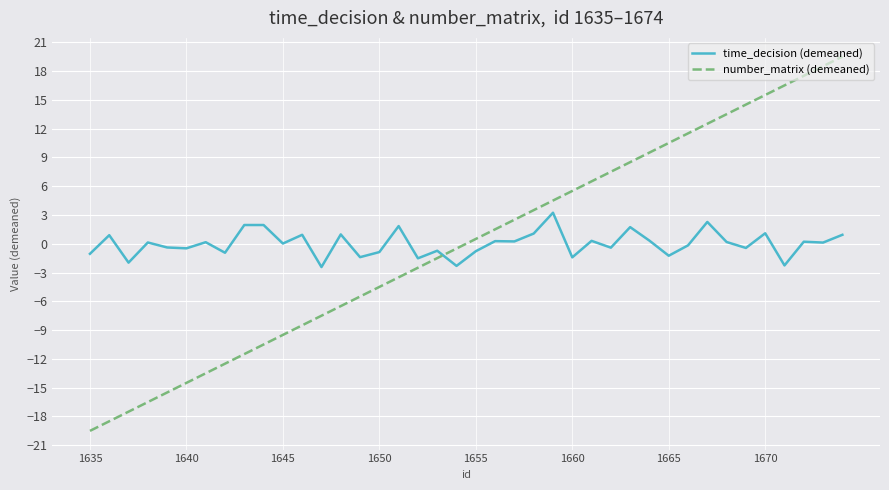

True or false: number_matrix (demeaned) has more than 1 interior local peaks.

False